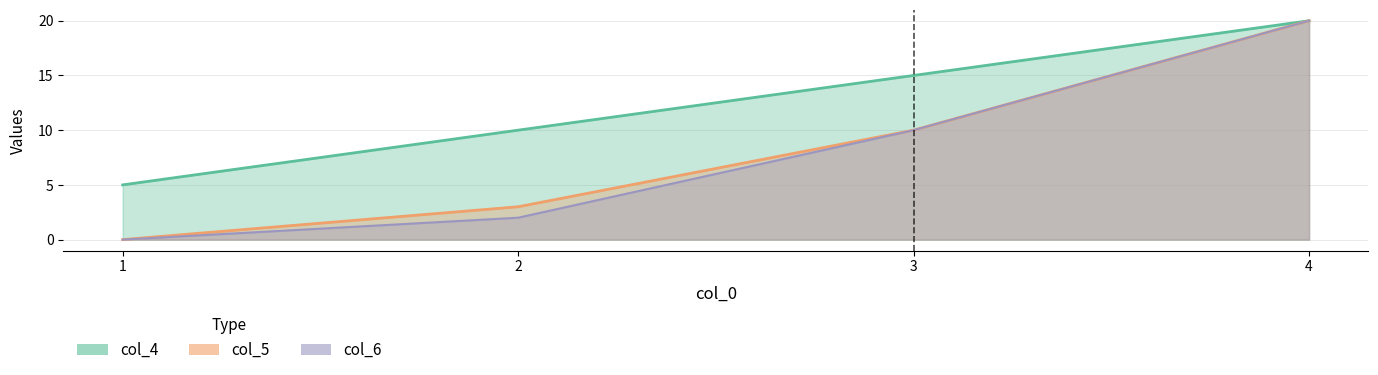

Reading right to left, list all the values displayed in this chart.

col_4: 4=20	3=15	2=10	1=5
col_5: 4=20	3=10	2=3	1=0
col_6: 4=20	3=10	2=2	1=0